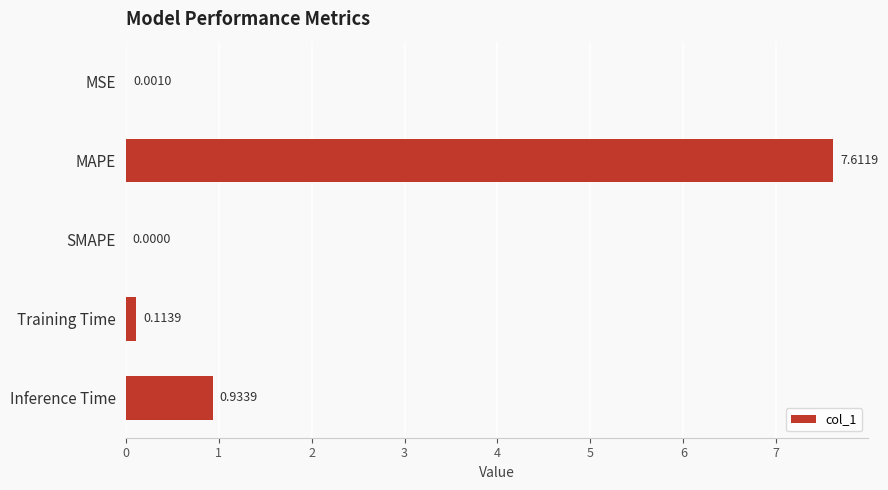

What is the average value?

1.7